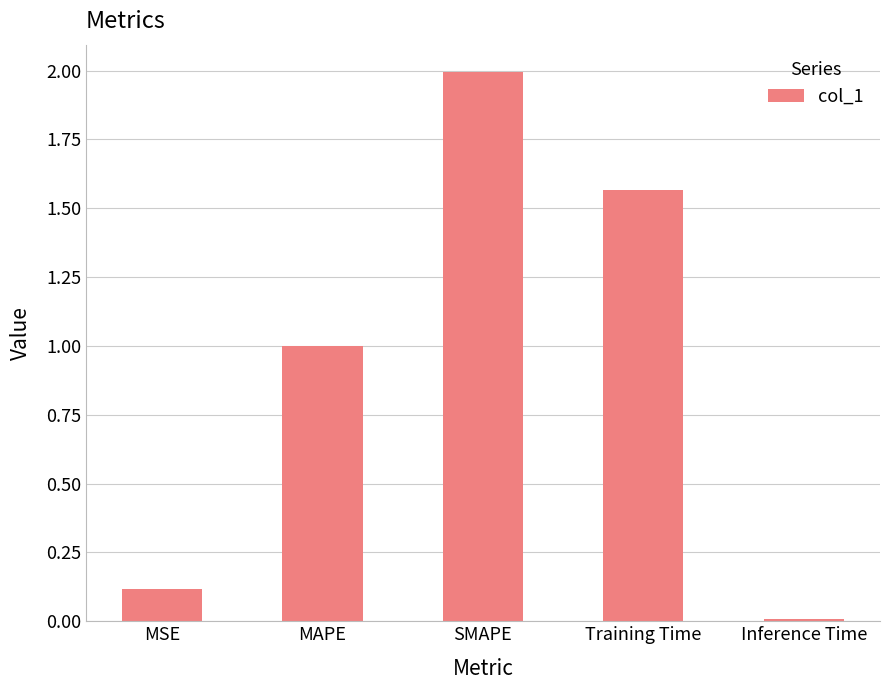

What is the change in value from MSE to SMAPE?

+1.9